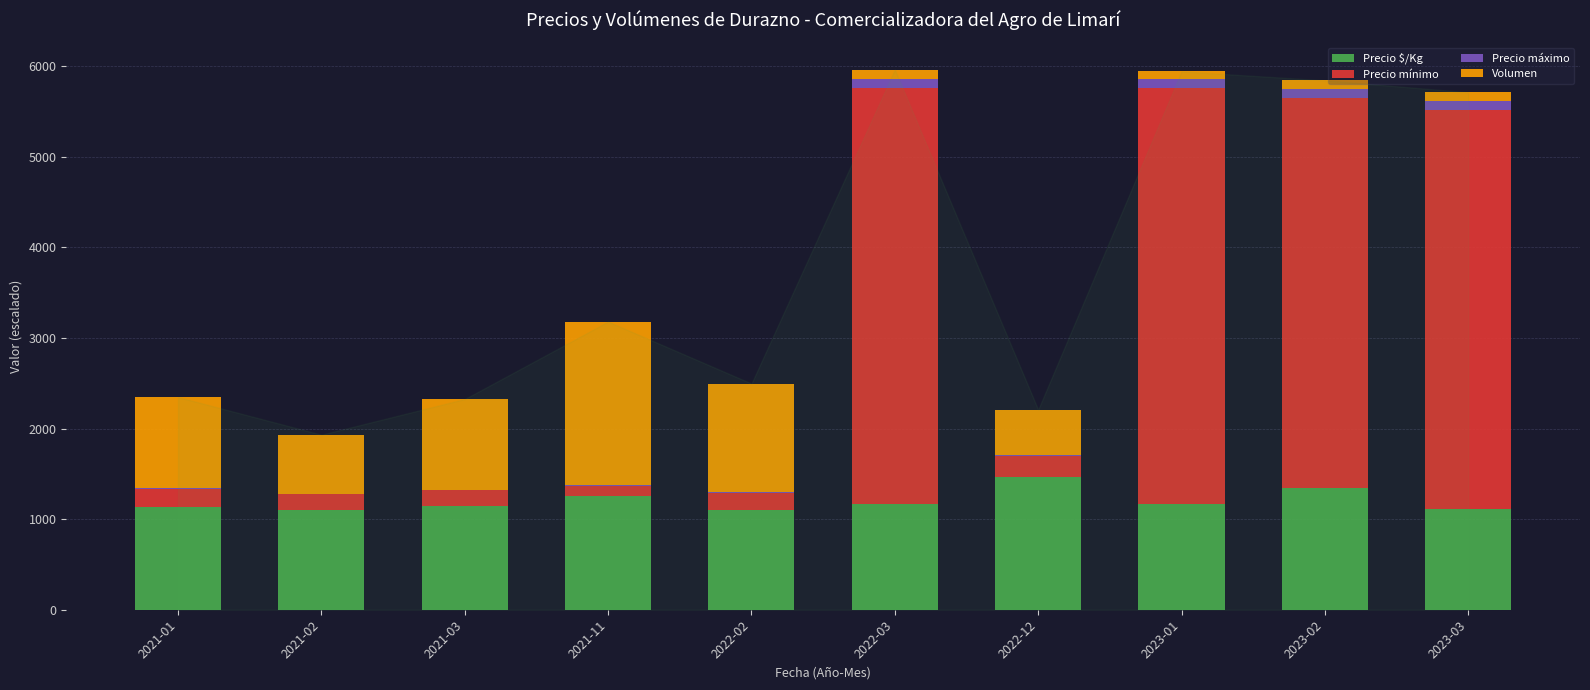

What is the maximum value for Precio $/Kg?

1469